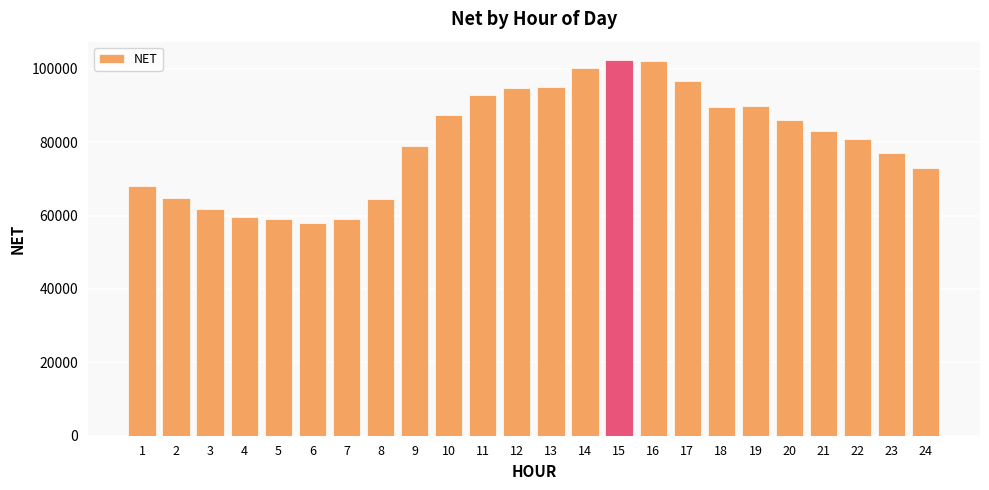

Approximately how many times larger is the value at 11 compared to 19?

1.0